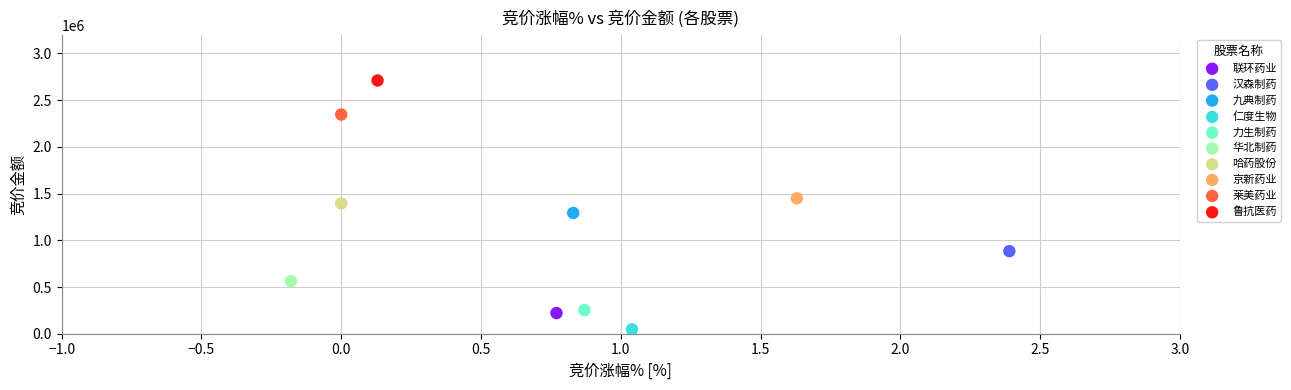

What are all the series names shown in the legend?

联环药业, 汉森制药, 九典制药, 仁度生物, 力生制药, 华北制药, 哈药股份, 京新药业, 莱美药业, 鲁抗医药